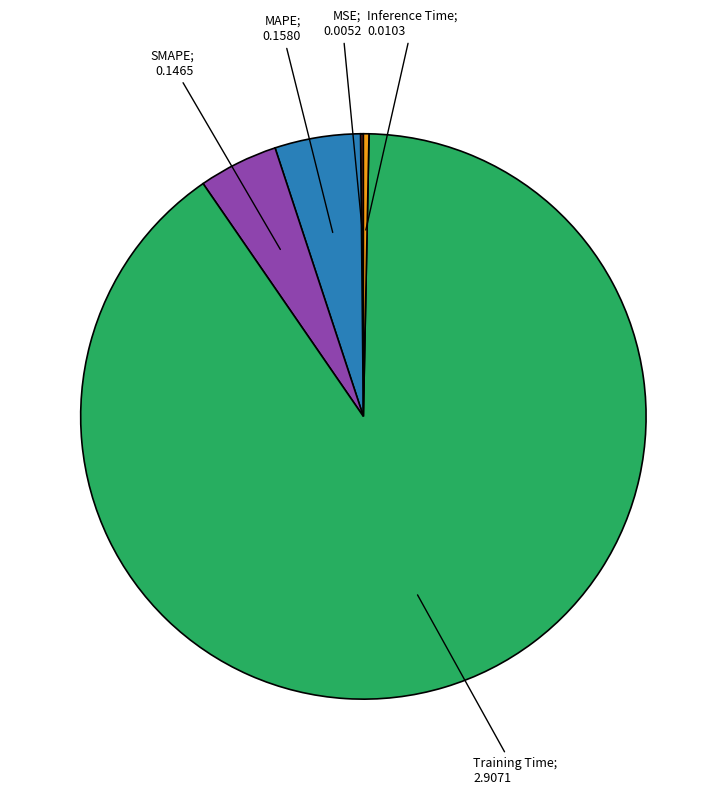

Is there a majority slice in this chart?

Yes